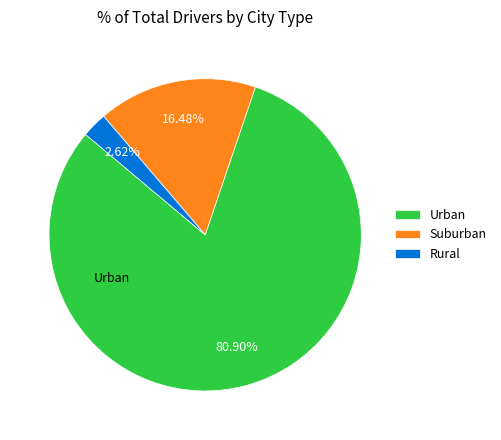

Rank the categories by value from highest to lowest.

Urban, Suburban, Rural